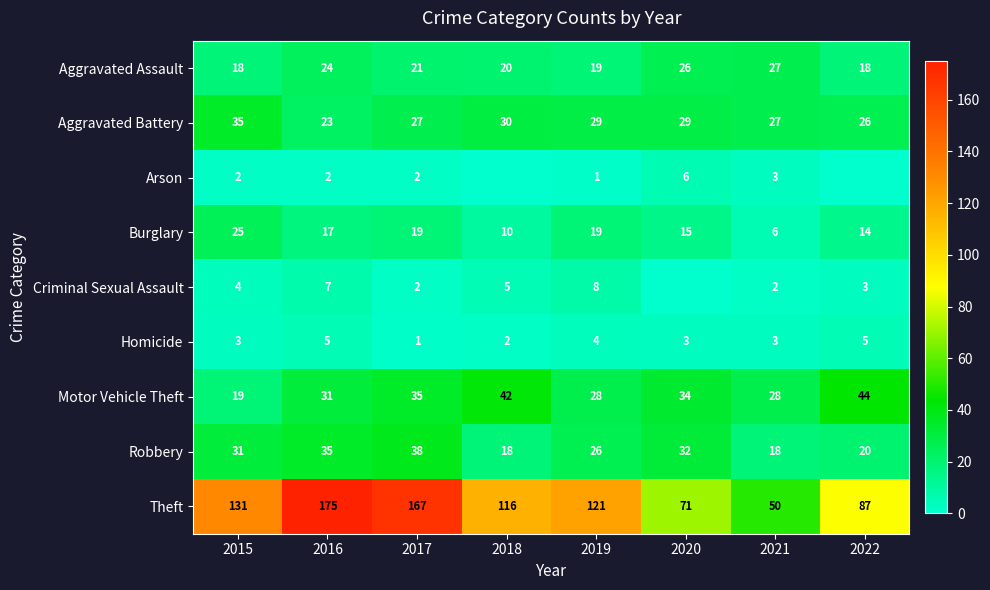

At which label does Motor Vehicle Theft first exceed 34?

2017